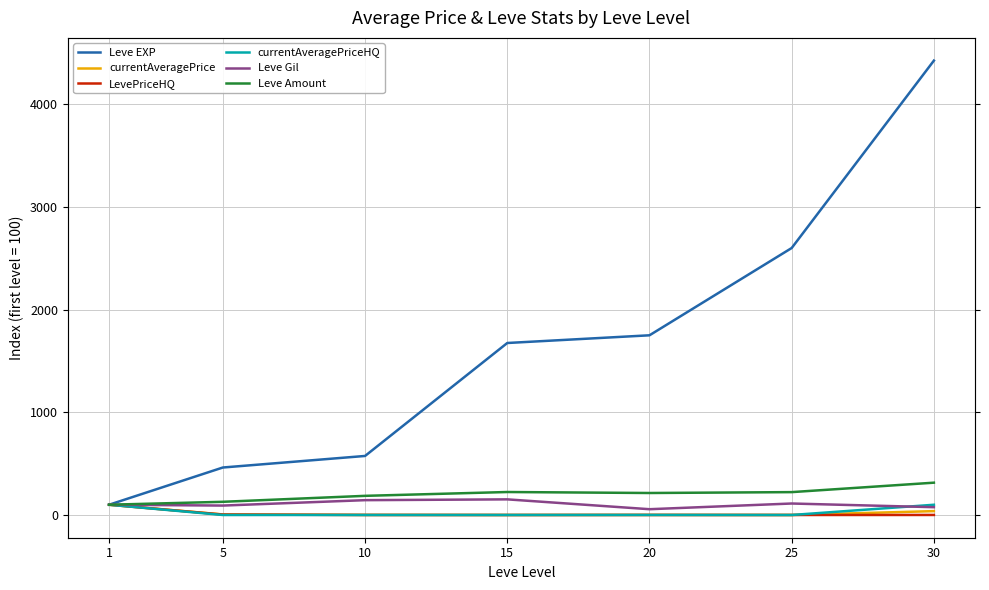

True or false: currentAveragePriceHQ and Leve EXP cross at least once.

False